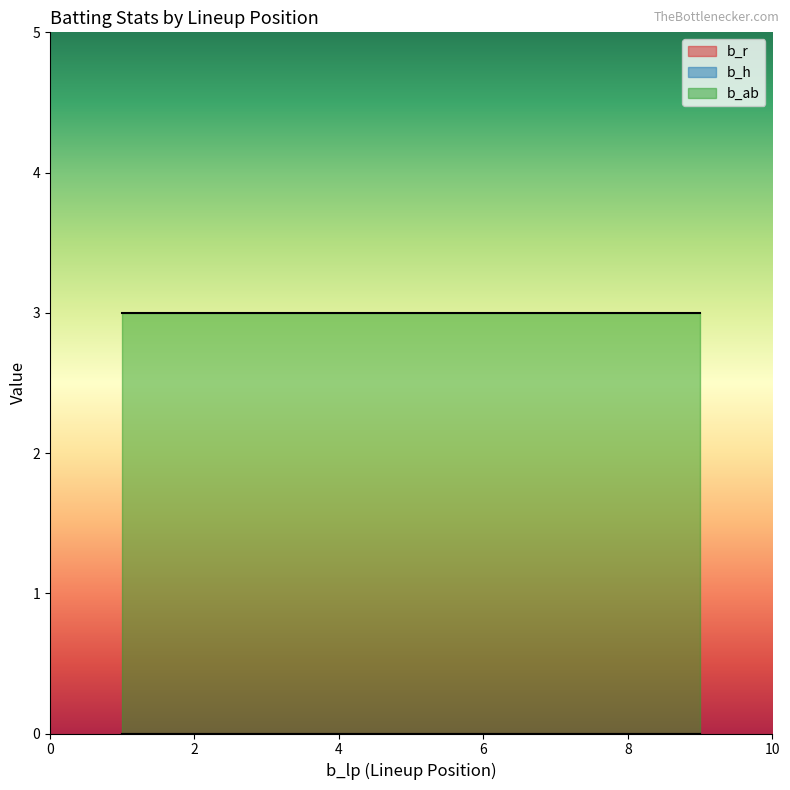

Reading left to right, what are all the values shown in this chart?

b_r: 1=0	9=0
b_h: 1=0	9=0
b_ab: 1=3	9=3